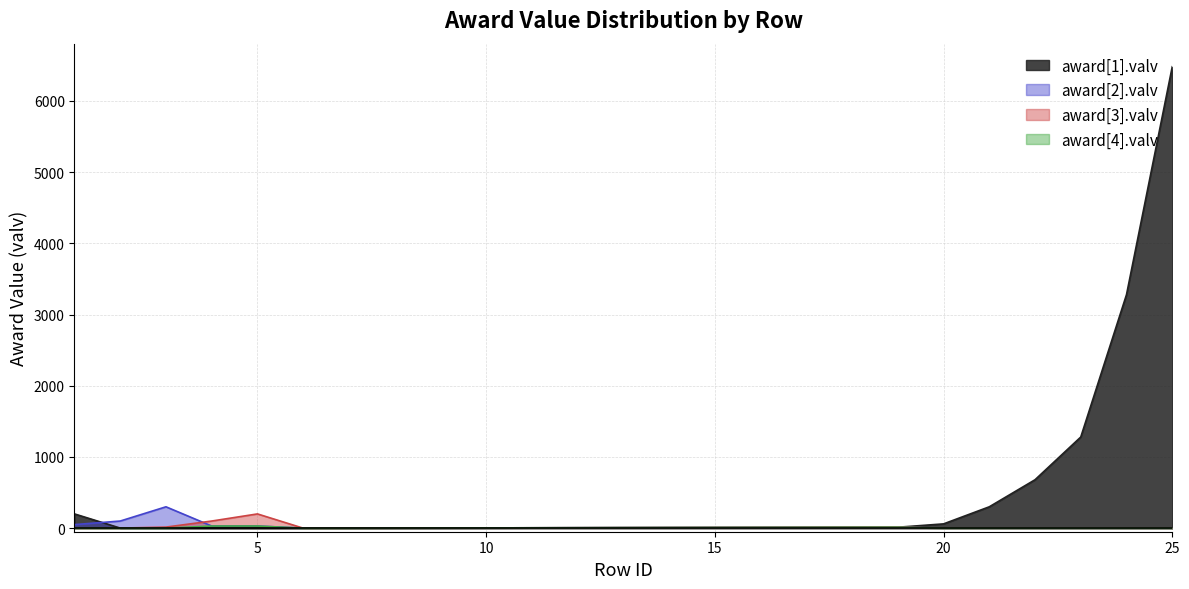

What is the total value across all series at 6?

2